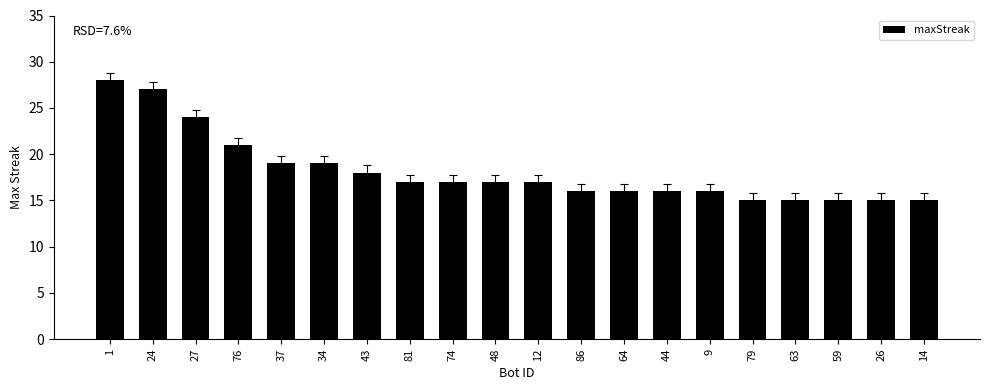

What is the value of the 8th bar from the left?

17